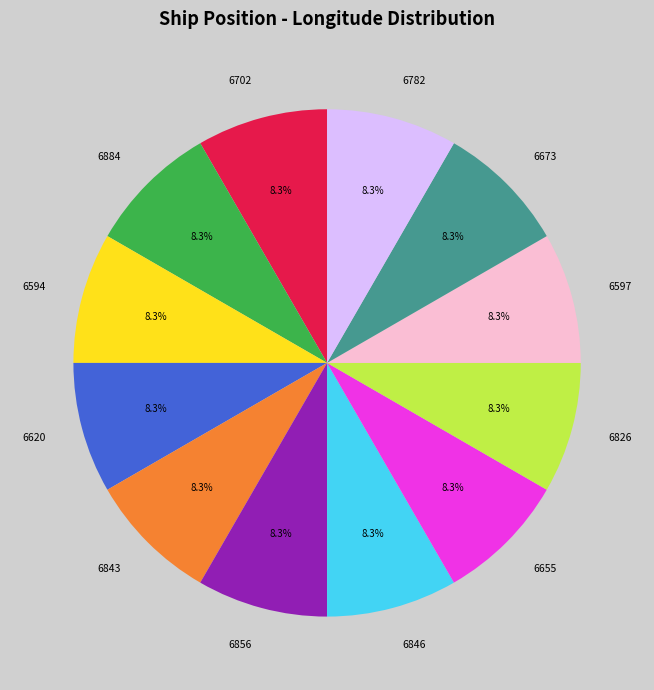

Count the number of slices in the pie.

12